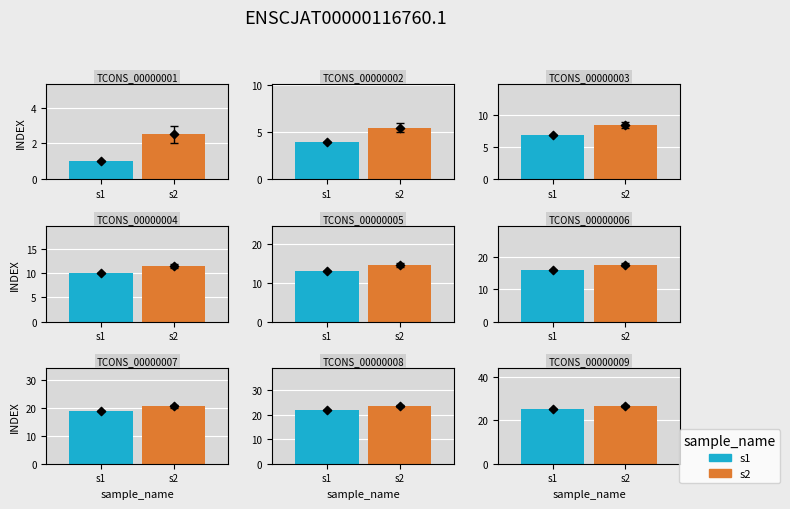

Approximately how many times larger is the value at 14 compared to 11?

1.3